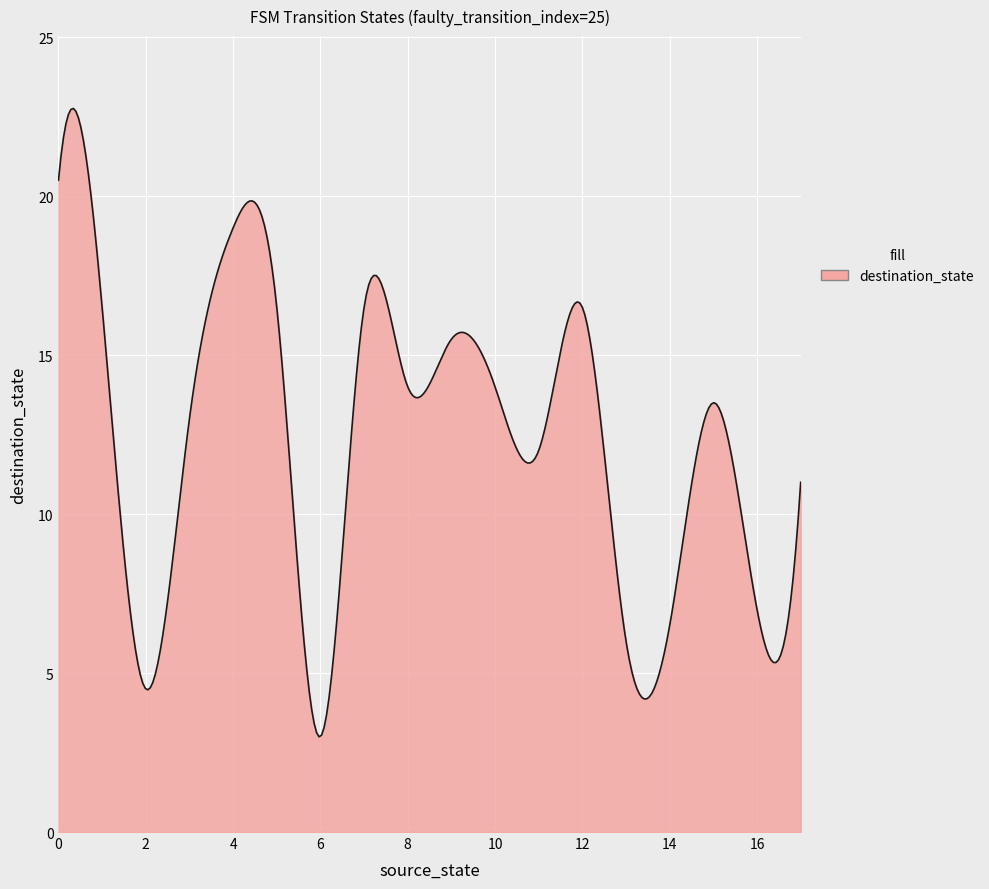

What is the minimum value shown in the chart?

3.0